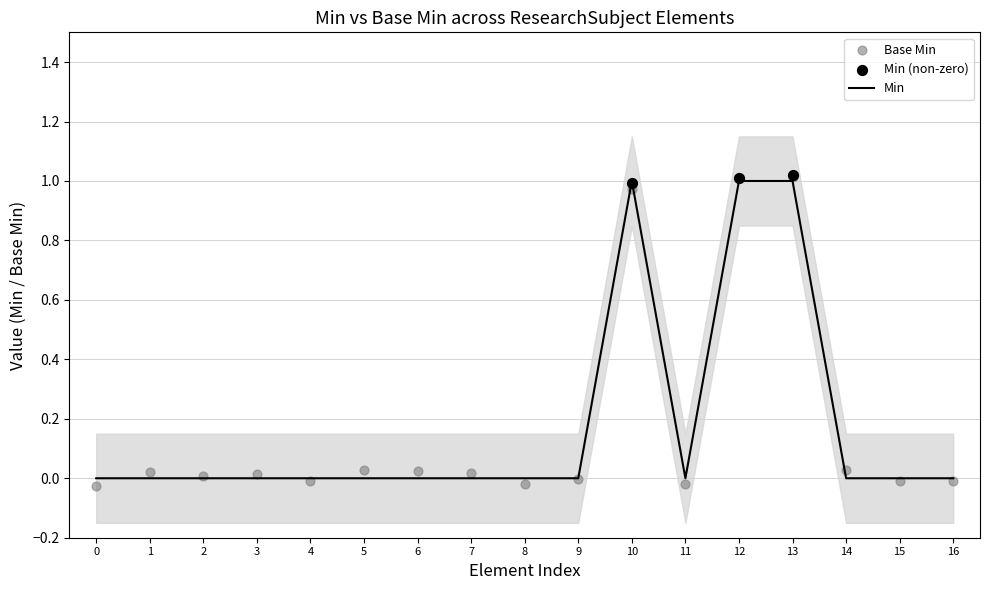

The Min series shows 0 at 6. True or false?

True